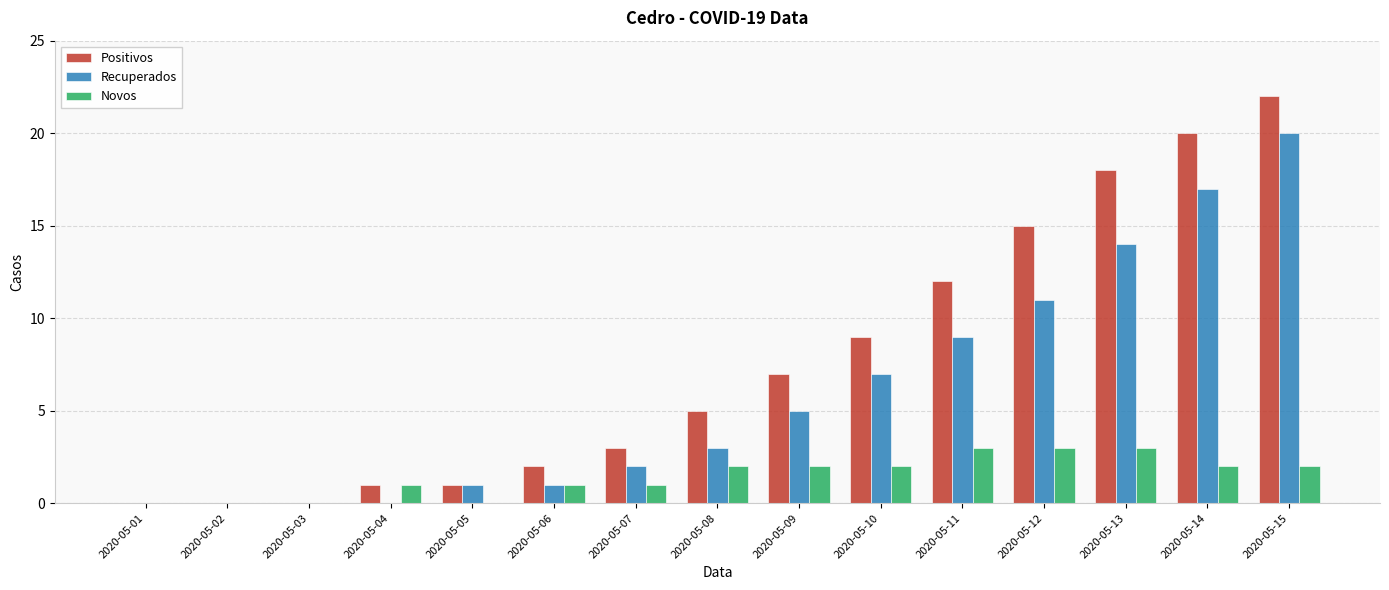

What is the sum of all Recuperados values?

90